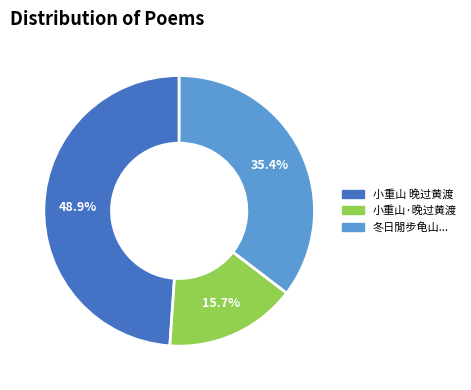

Is there any slice that represents more than half of the pie?

No